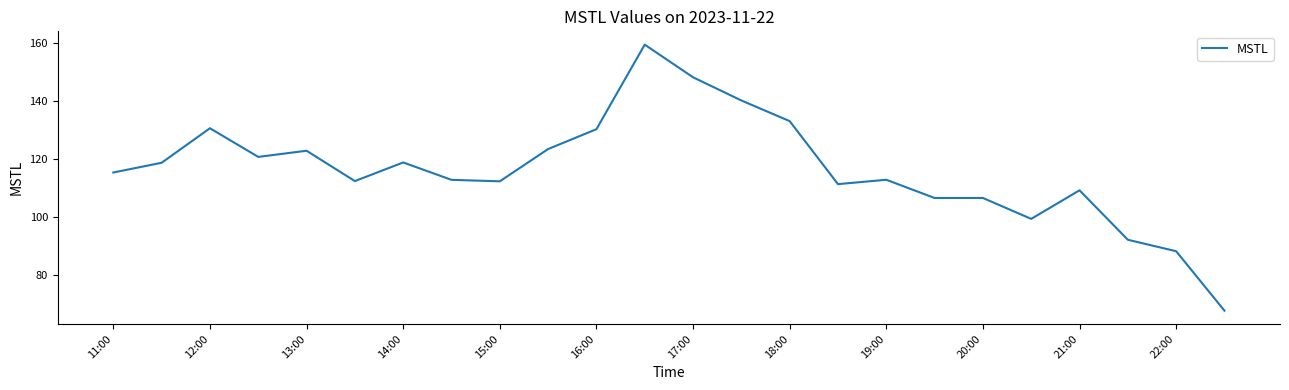

Is this an area chart (filled region under the line)?

No